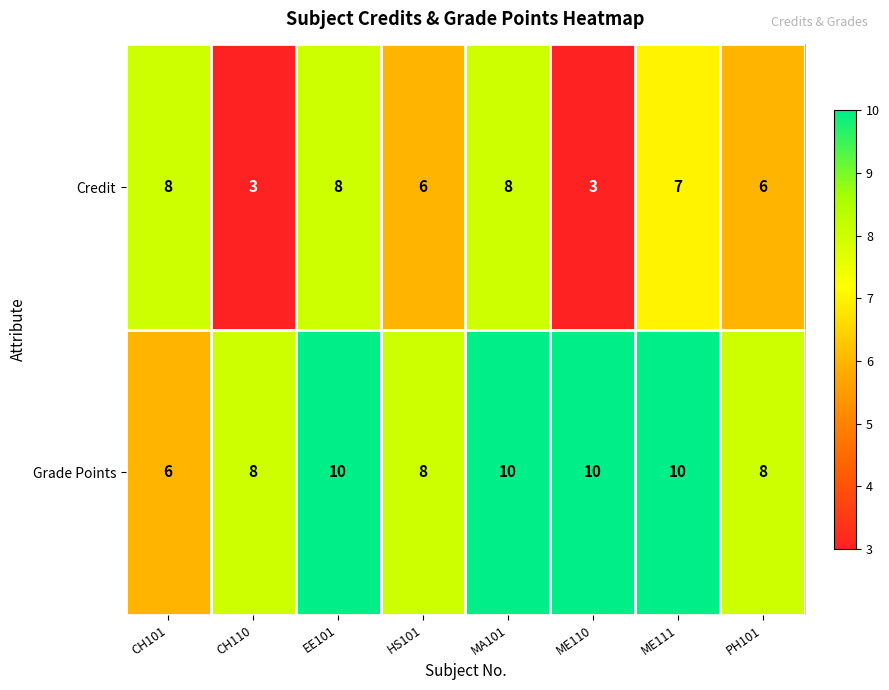

Reading left to right, transcribe all the data shown in this chart.

Credit: CH101=8	CH110=3	EE101=8	HS101=6	MA101=8	ME110=3	ME111=7	PH101=6
Grade Points: CH101=6	CH110=8	EE101=10	HS101=8	MA101=10	ME110=10	ME111=10	PH101=8